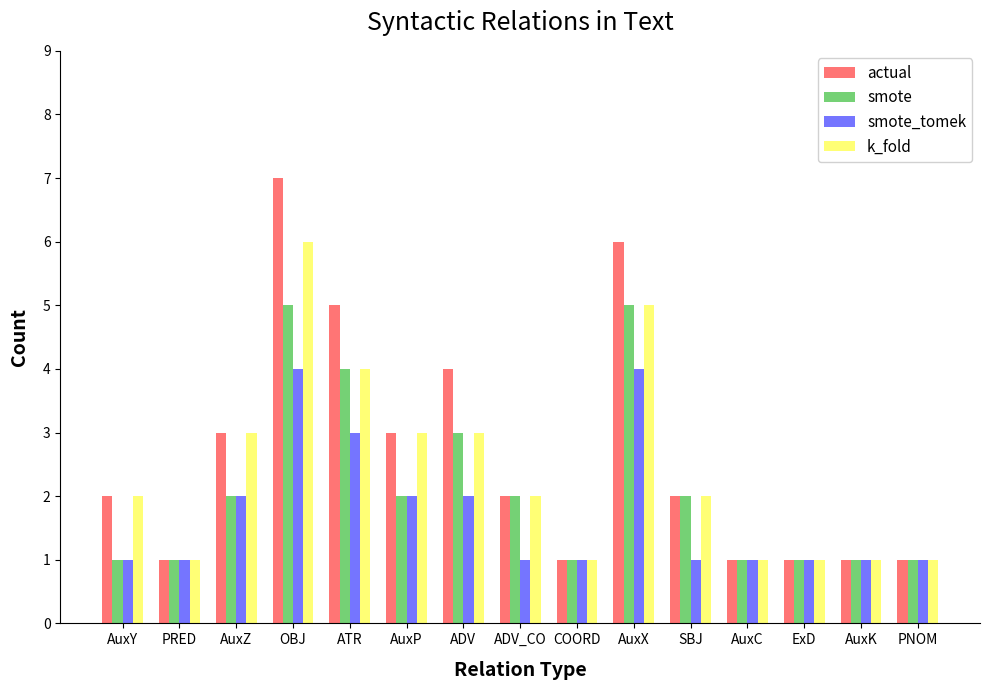

Reading left to right, what are all the values shown in this chart?

actual: 2	1	3	7	5	3	4	2	1	6	2	1	1	1	1
smote: 1	1	2	5	4	2	3	2	1	5	2	1	1	1	1
smote_tomek: 1	1	2	4	3	2	2	1	1	4	1	1	1	1	1
k_fold: 2	1	3	6	4	3	3	2	1	5	2	1	1	1	1